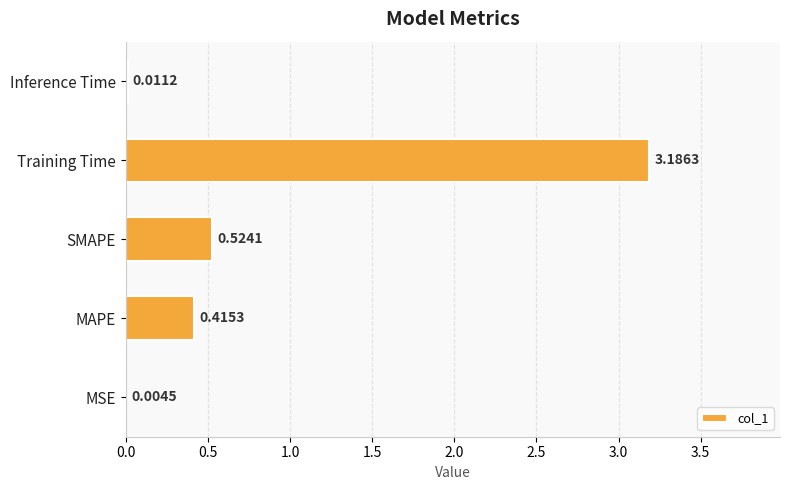

What is the change in value from SMAPE to Inference Time?

-0.5